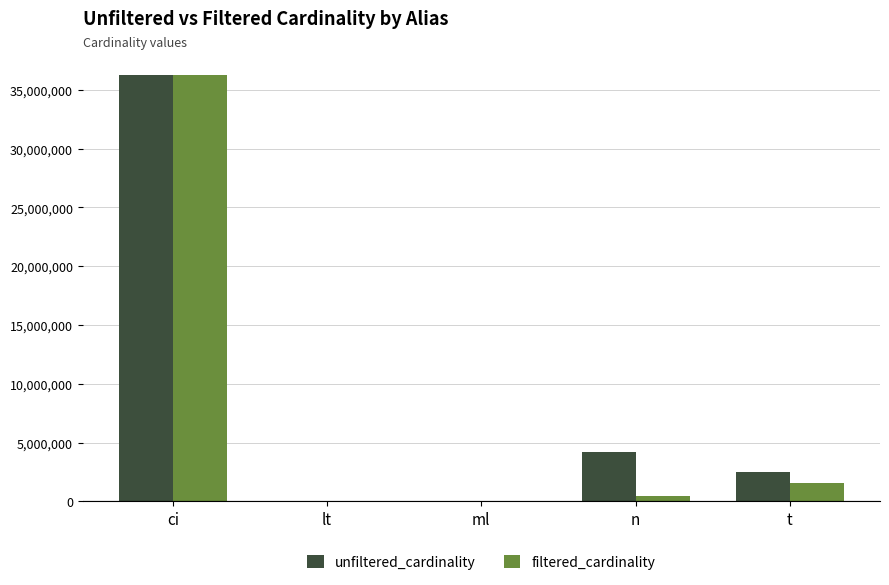

Is the value of unfiltered_cardinality at n greater than the value of filtered_cardinality at lt?

Yes